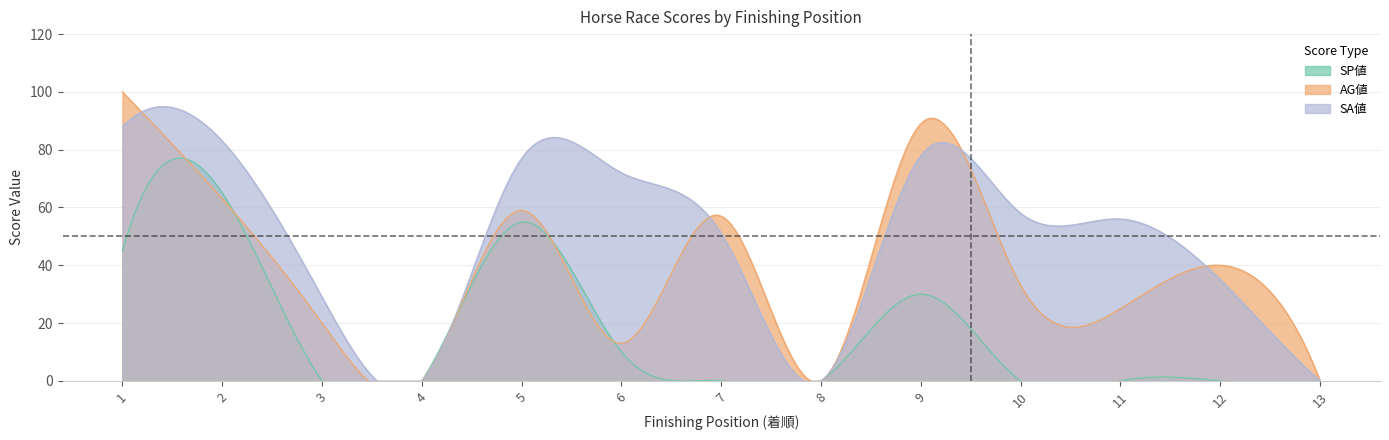

The SP値 series shows 55 at 5. True or false?

True